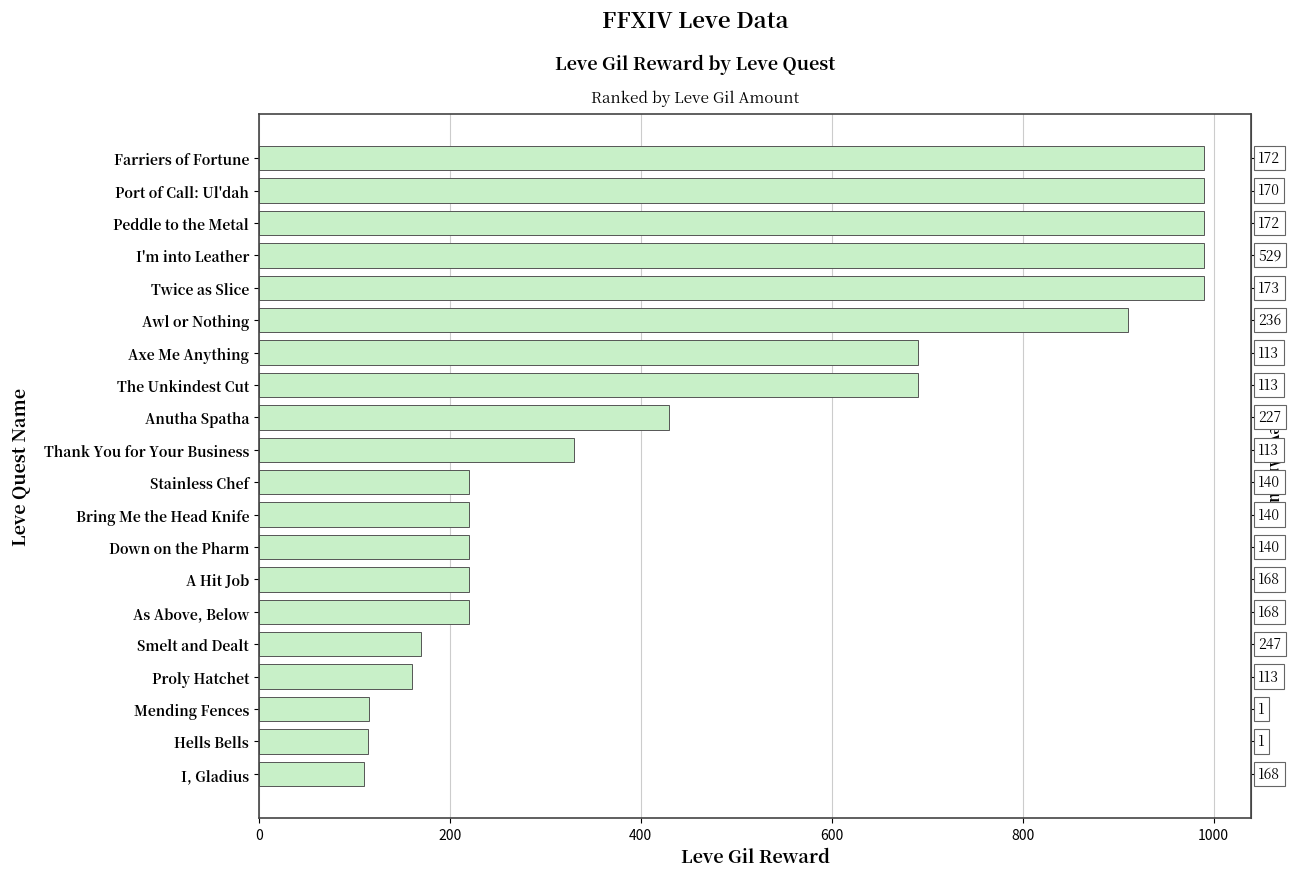

What is the sum of the values at Stainless Chef and I'm into Leather?

1210